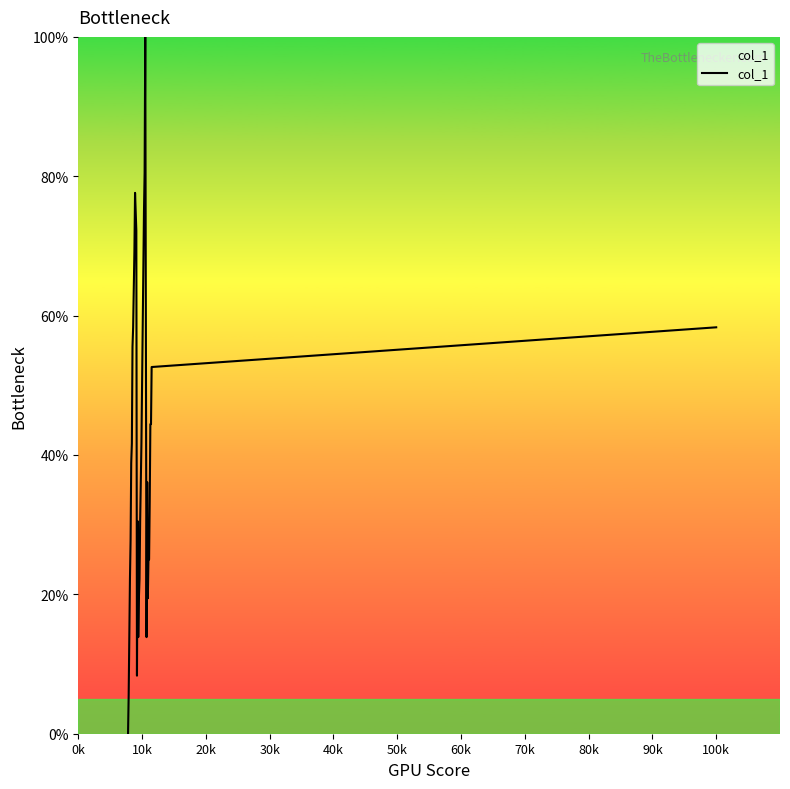

What is the maximum value shown in the chart?

100.0